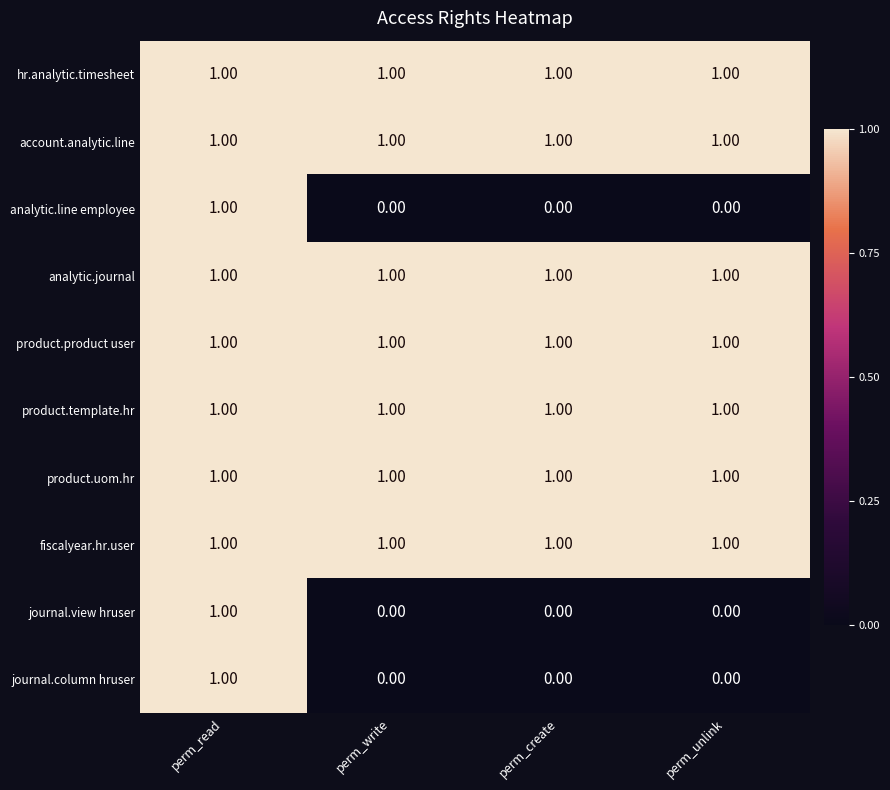

What is the difference between the highest and lowest values at perm_unlink?

1